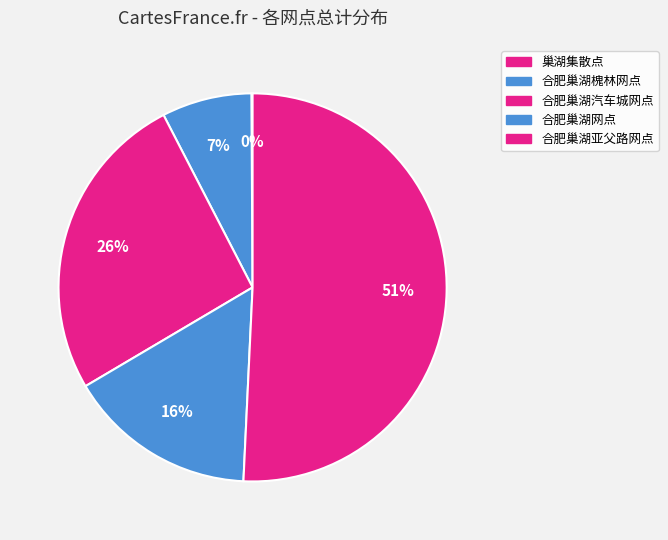

Is there any slice that represents more than half of the pie?

Yes